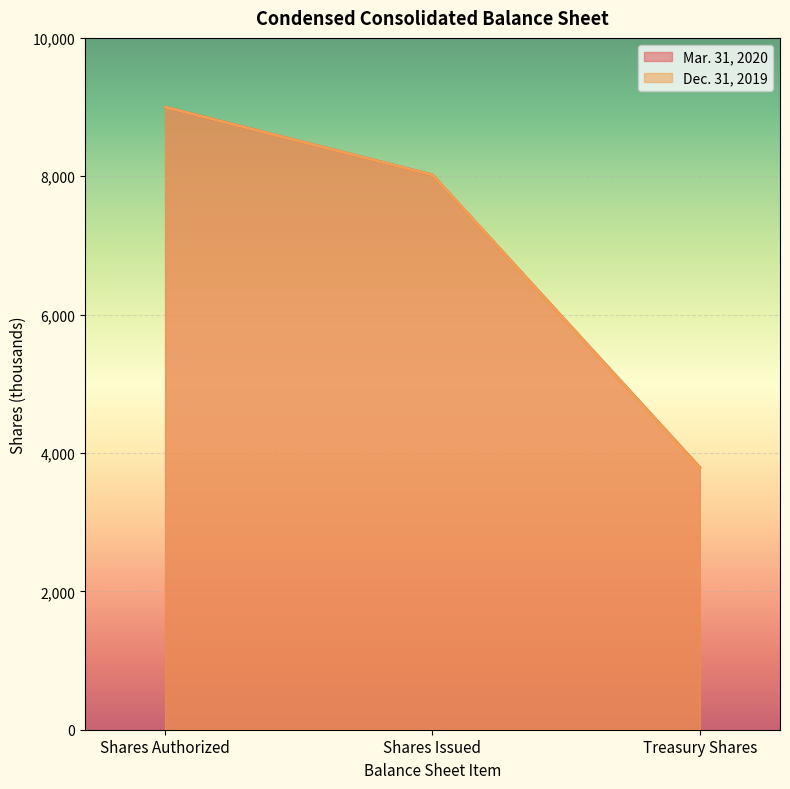

What position from the left is Shares Issued?

2